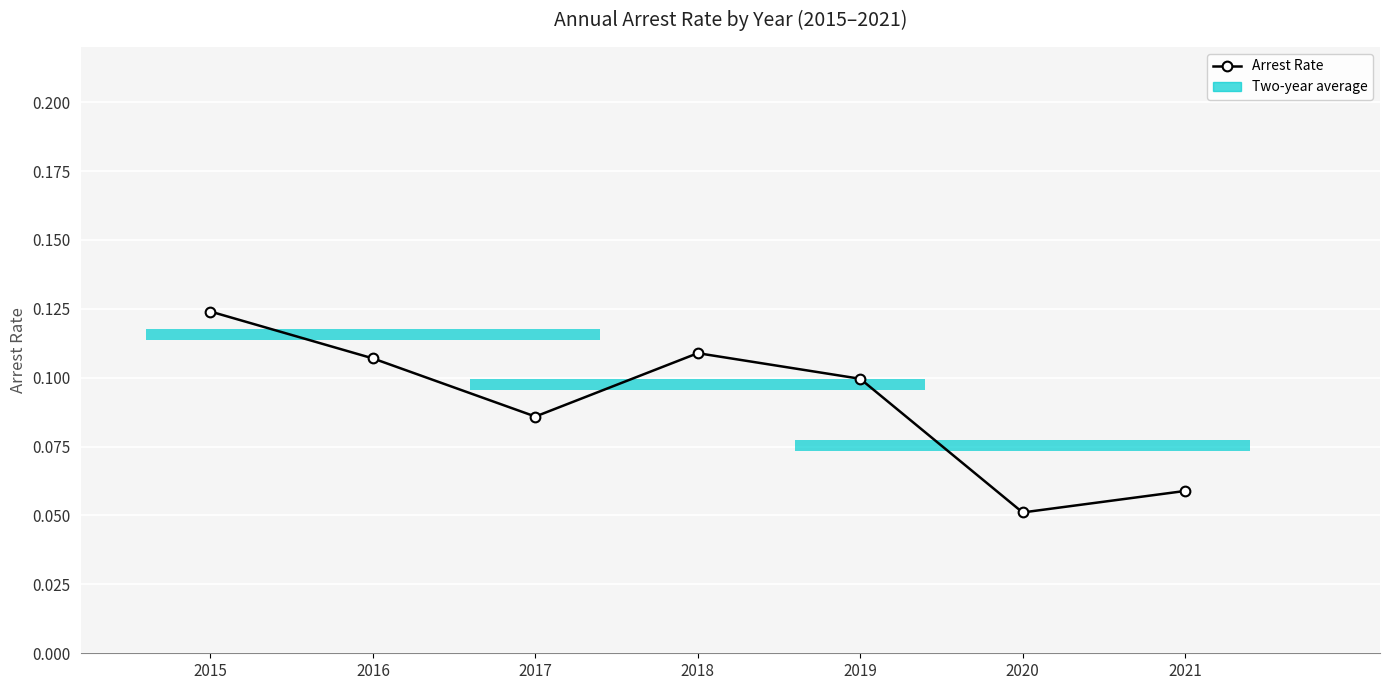

How many points are lower than both their immediate neighbors (excluding endpoints)?

2